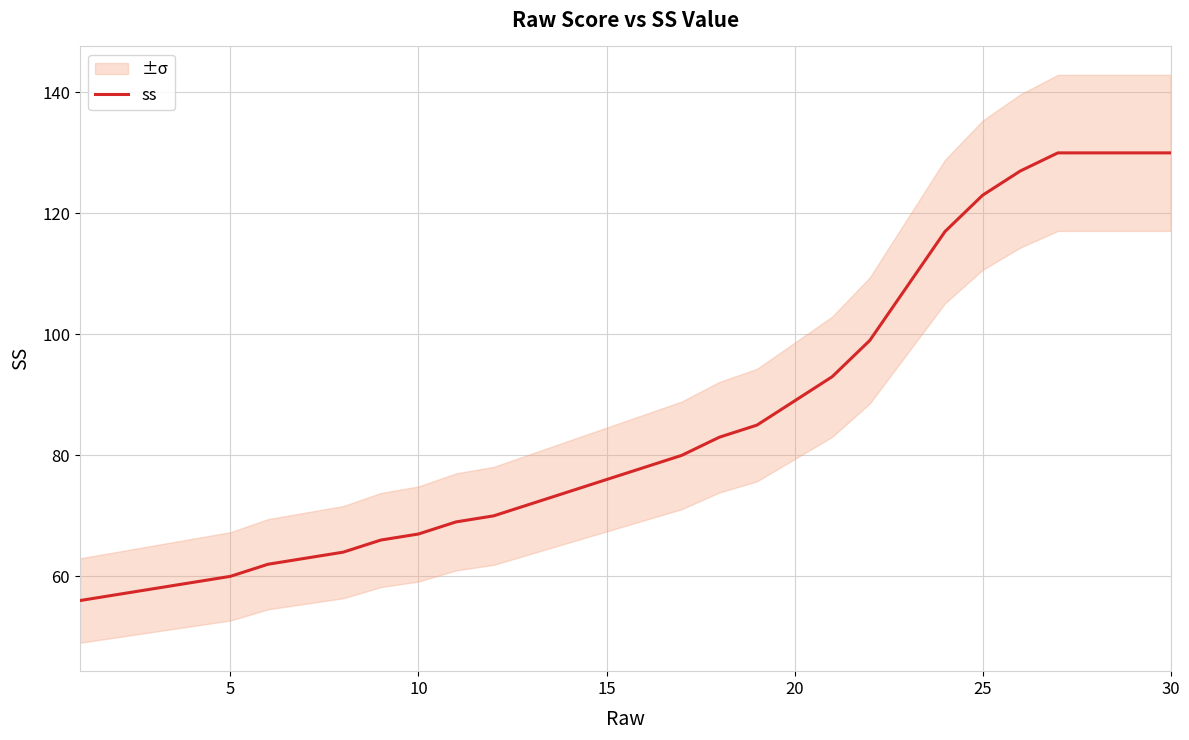

Reading left to right, what are all the values shown in this chart?

56	57	58	59	60	62	63	64	66	67	69	70	72	74	76	78	80	83	85	89	93	99	108	117	123	127	130	130	130	130